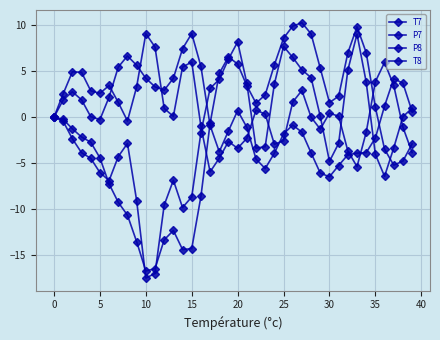

Count the number of data series in this chart.

4